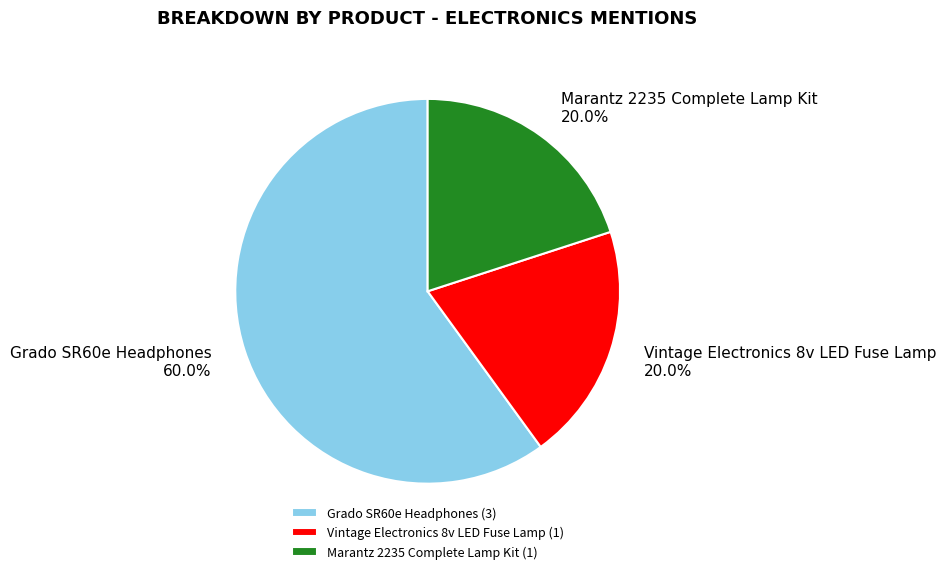

To the nearest percent, what percentage of the pie is Marantz 2235 Complete Lamp Kit?

20%